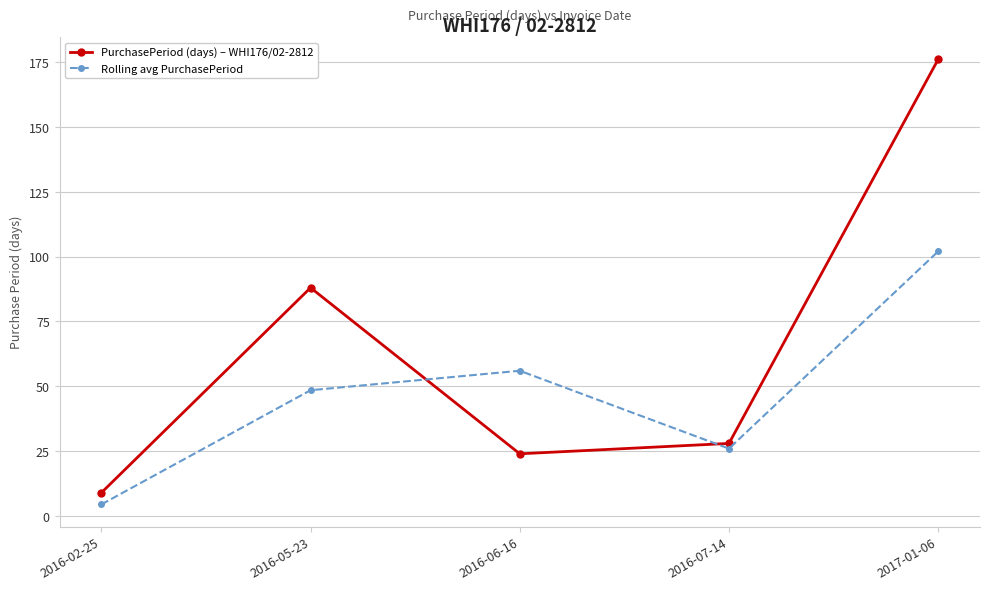

How many interior local peaks does the PurchasePeriod (days) – WHI176/02-2812 series have?

1